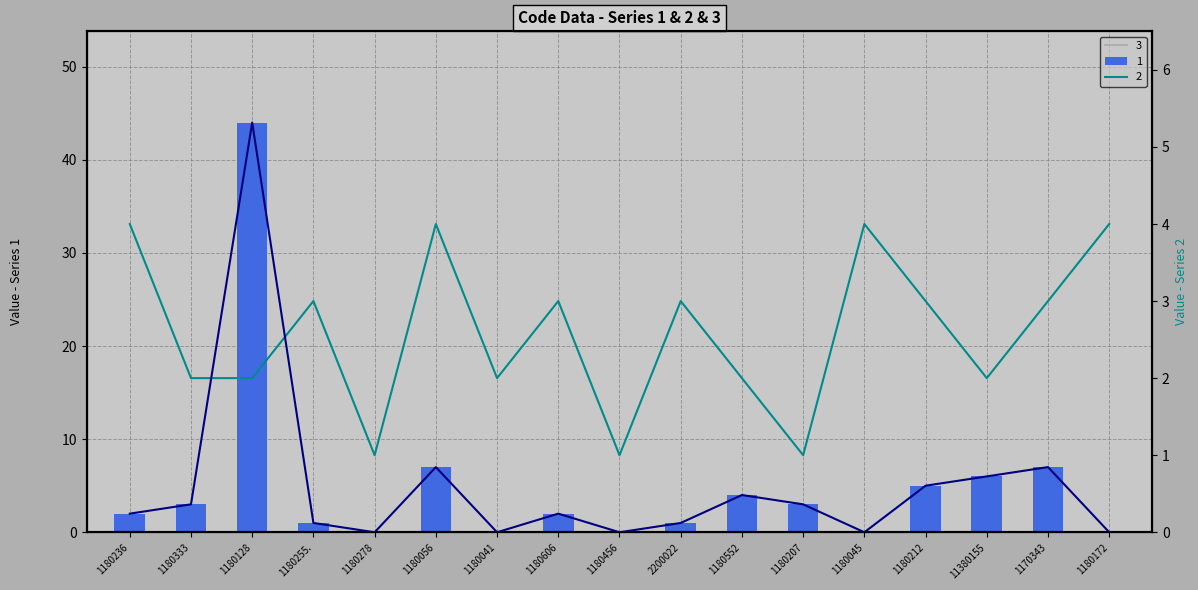

What is the sum of all values?

85